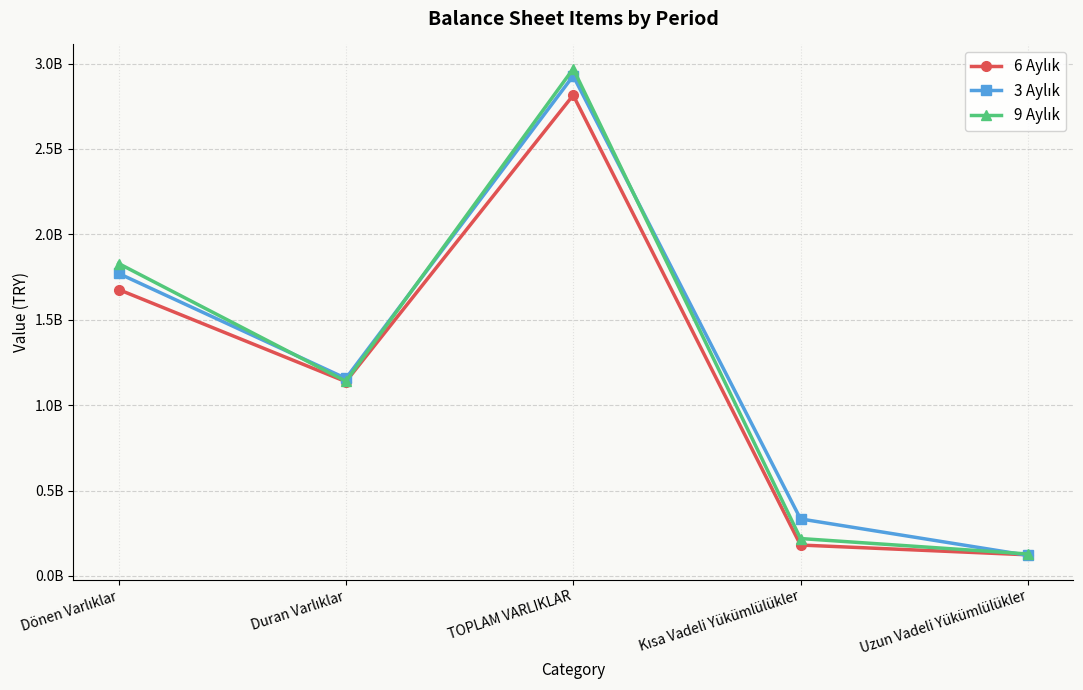

True or false: 9 Aylık has a value of 1829343000 at Dönen Varlıklar.

True